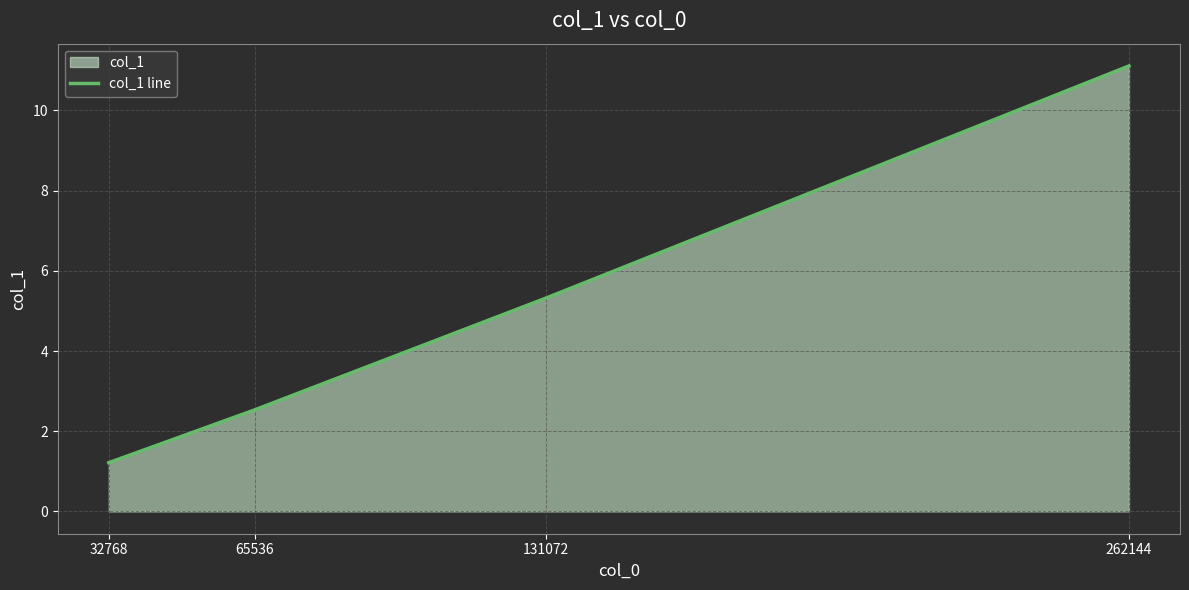

What is the greatest value displayed?

11.1